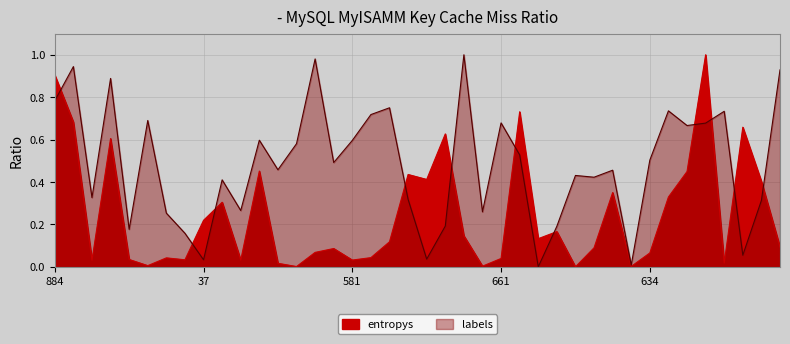

In labels, how many points are lower than both neighbors (excluding endpoints)?

13